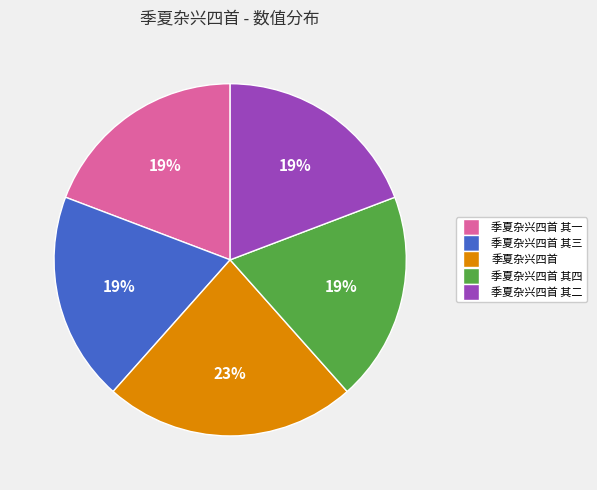

Which slice is the largest?

季夏杂兴四首